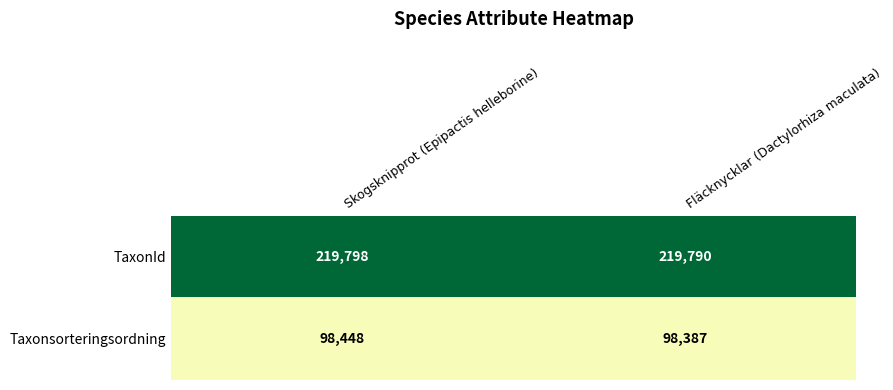

What is the spread (max minus min) of values at Skogsknipprot (Epipactis helleborine)?

121350